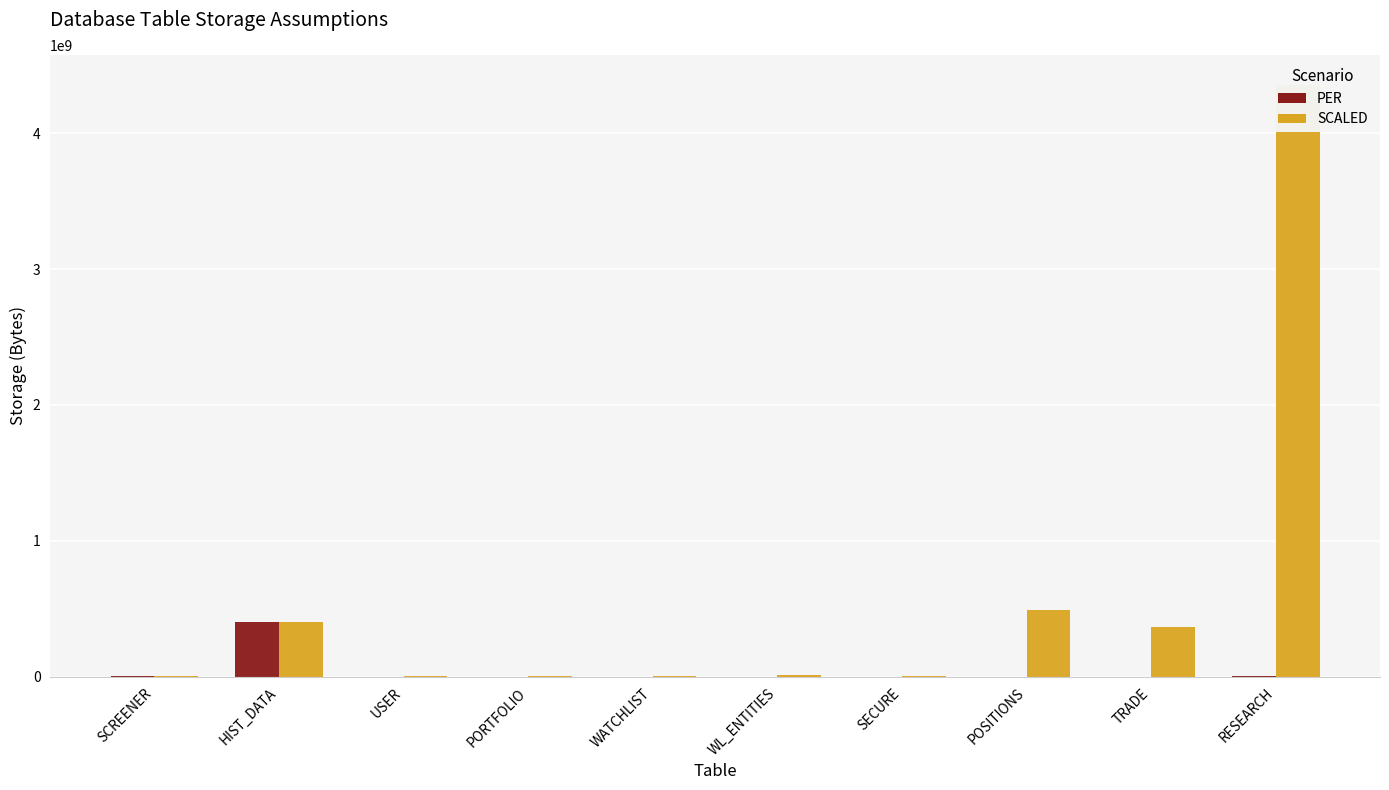

At which category is the sum across all series the highest?

RESEARCH